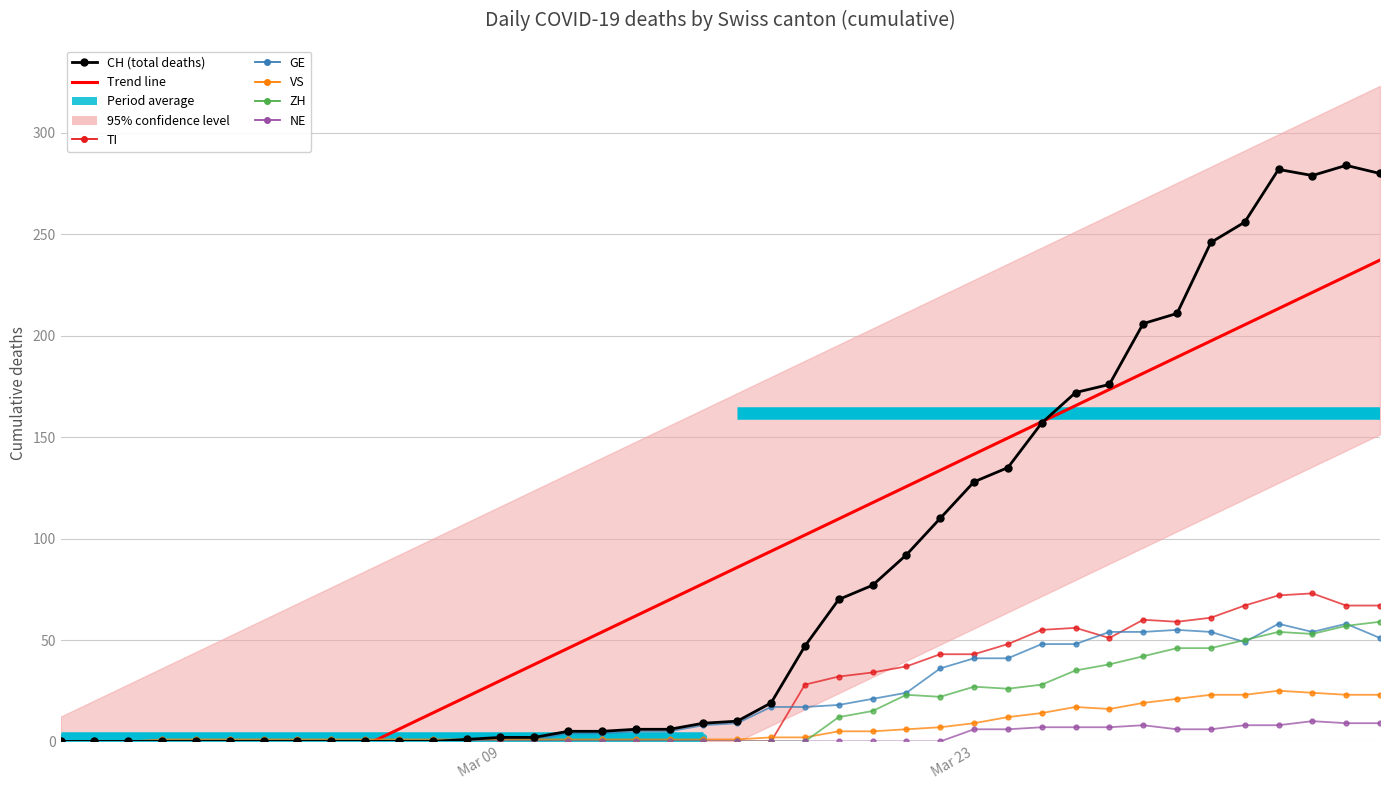

After their last crossing, which series has the higher values: VS or TI?

TI